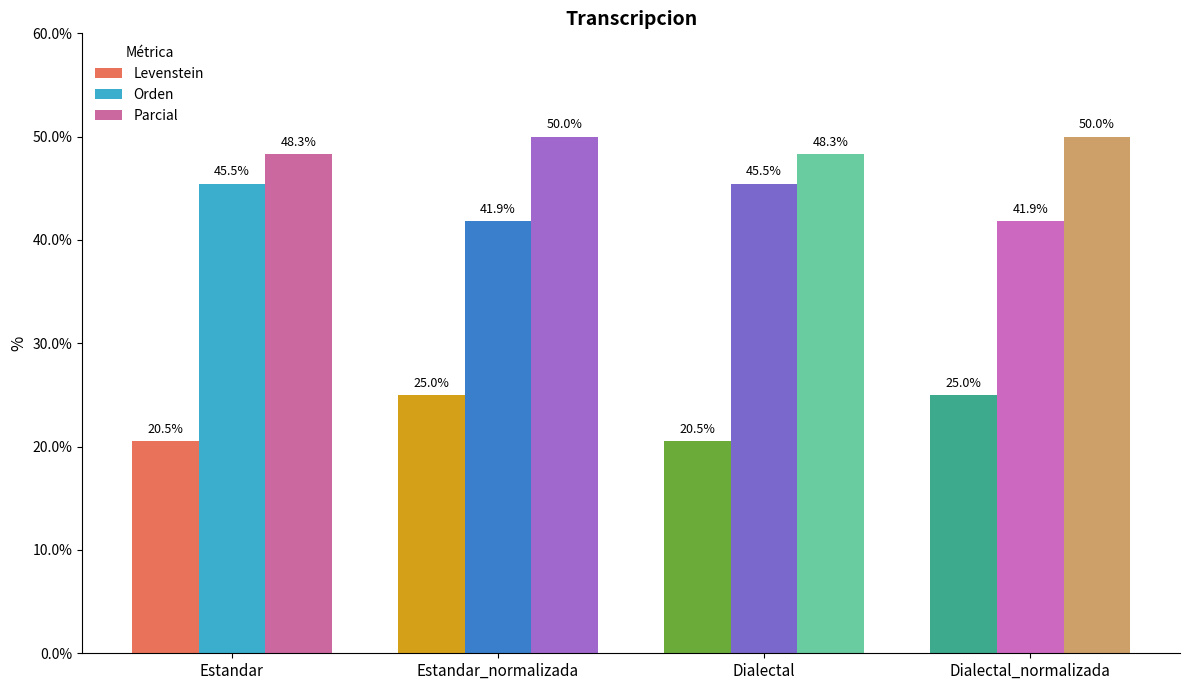

What position from the right is Estandar_normalizada?

3